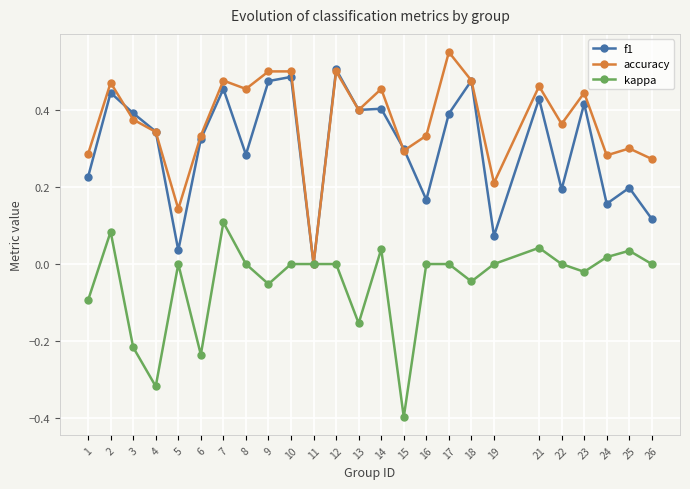

True or false: f1 has a value of 0.4 at 13.

True